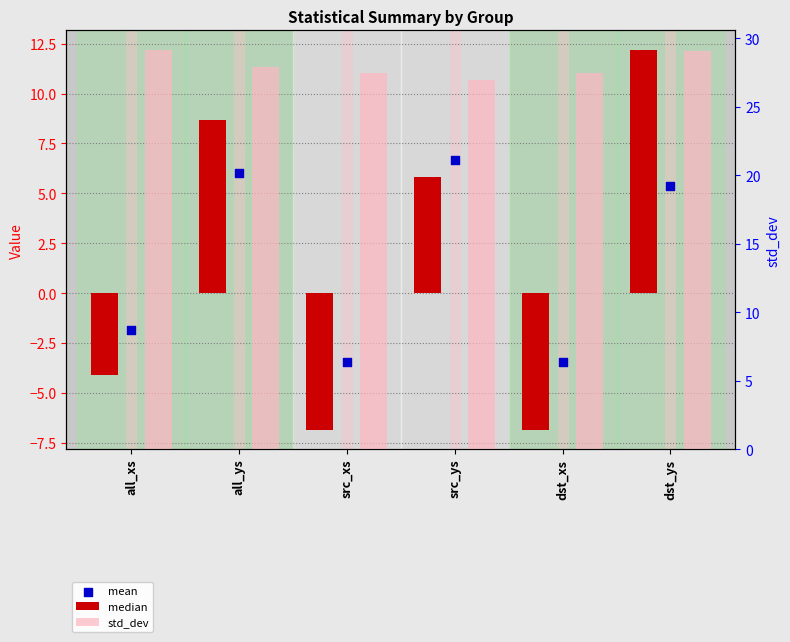

Which series contains the highest Y value?

std_dev